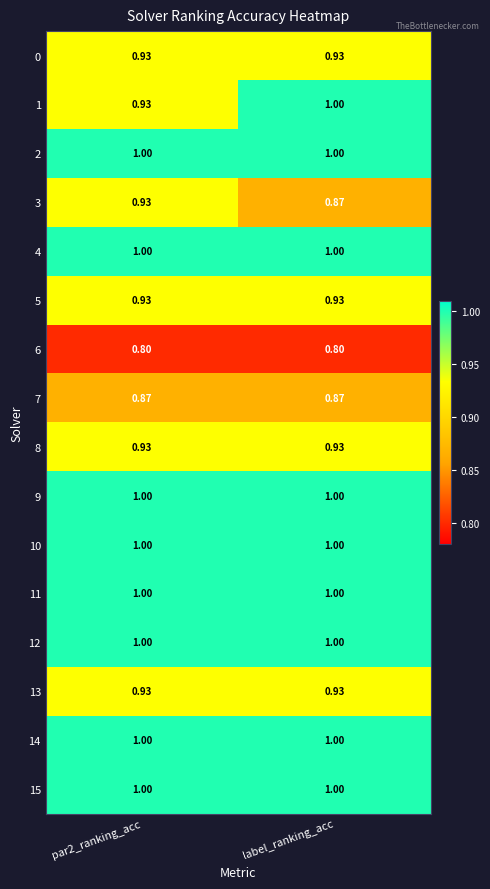

Is the value of 15 at label_ranking_acc greater than the value of 5 at par2_ranking_acc?

Yes